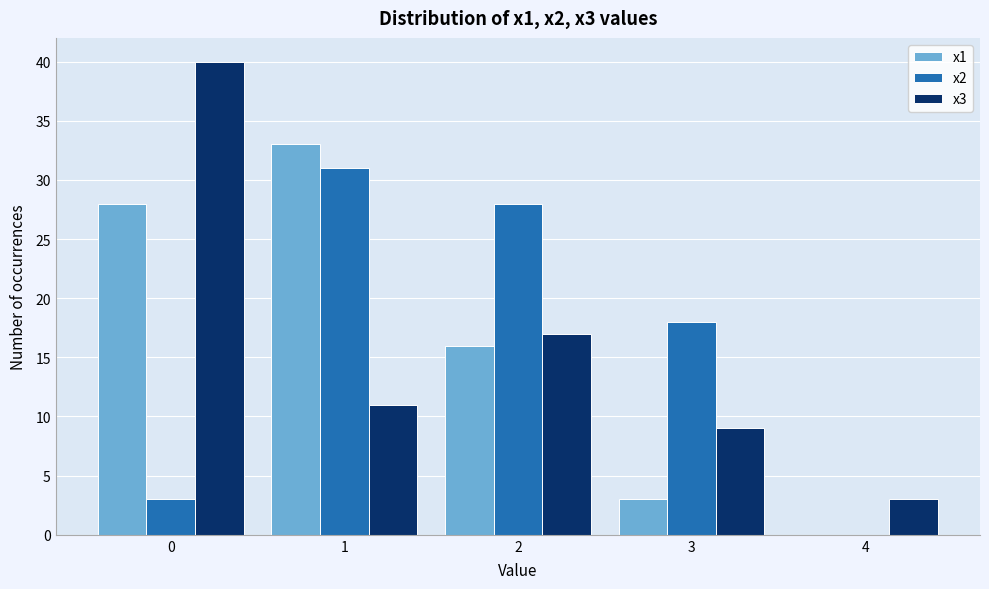

Reading left to right, transcribe this chart: for each range on the x-axis, give the height of each series' bar. The values are not printed on the chart, so give them approximately, as read against the axis.

-0.5 to 0.5: x1=28	x2=3	x3=40
0.5 to 1.5: x1=33	x2=31	x3=11
1.5 to 2.5: x1=16	x2=28	x3=17
2.5 to 3.5: x1=3	x2=18	x3=9
3.5 to 4.5: x1=0	x2=0	x3=3